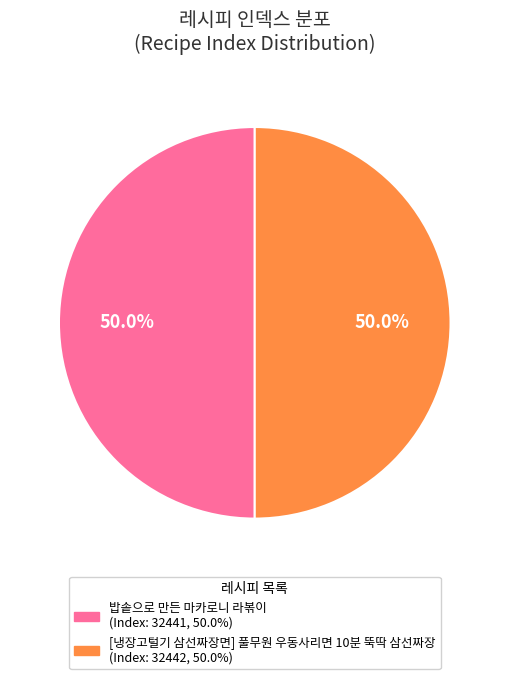

The 밥솥으로 만든 마카로니 라볶이 slice represents 37% of the pie. True or false?

False